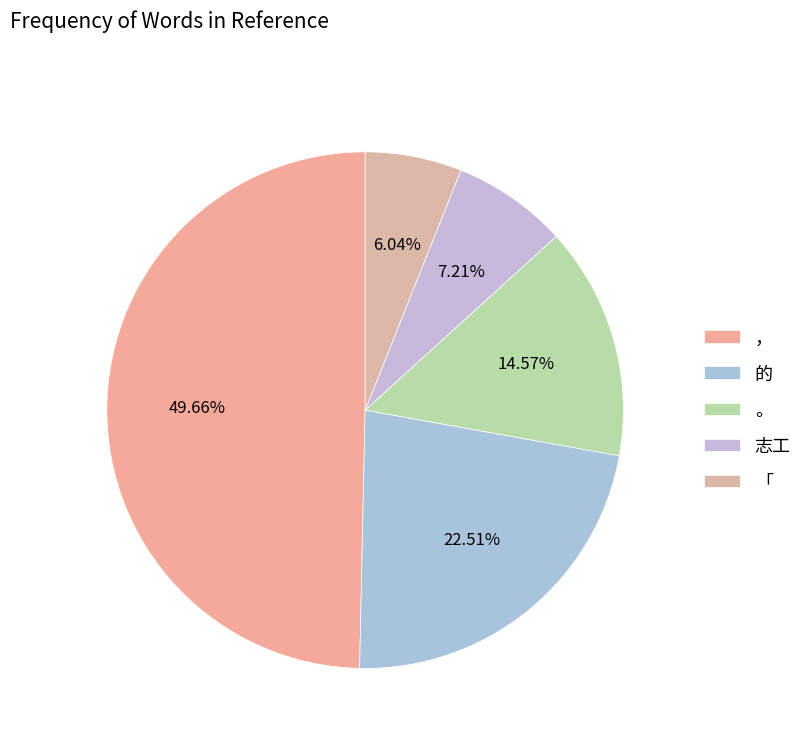

What is the ratio of the value at 「 to the value at 志工?

0.8